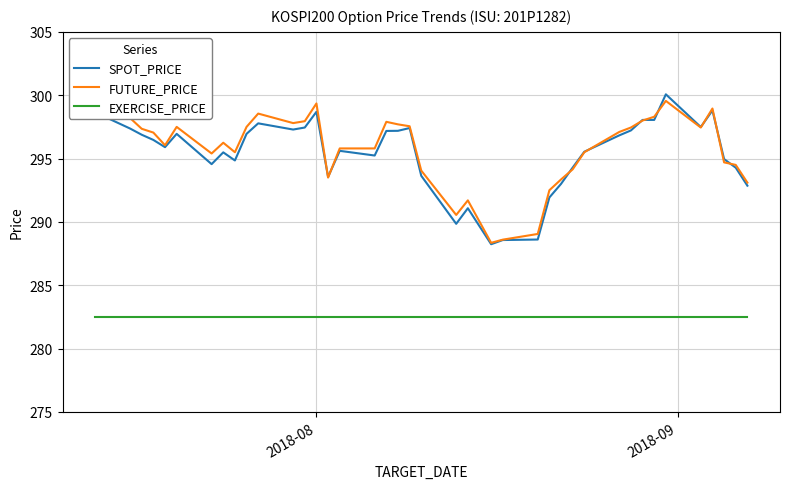

True or false: FUTURE_PRICE and EXERCISE_PRICE intersect in this chart.

False